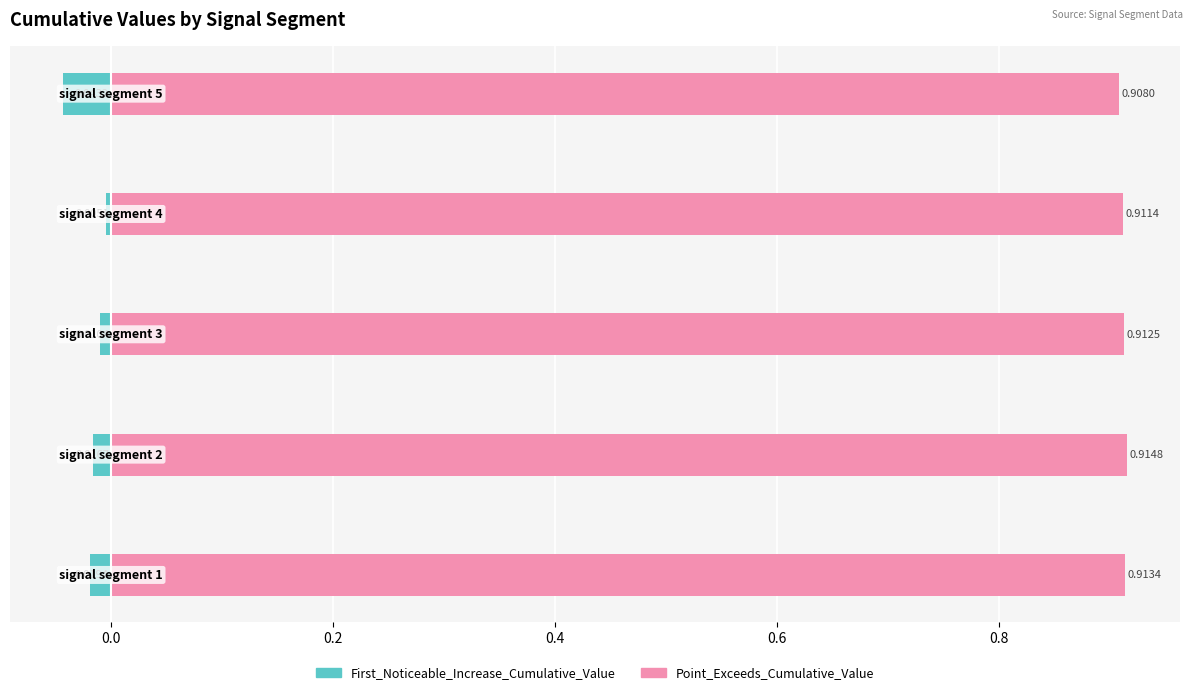

Reading right to left, what are all the values shown in this chart?

First_Noticeable_Increase_Cumulative_Value: -0.0	-0.0	-0.0	-0.0	-0.0
Point_Exceeds_Cumulative_Value: 0.9	0.9	0.9	0.9	0.9